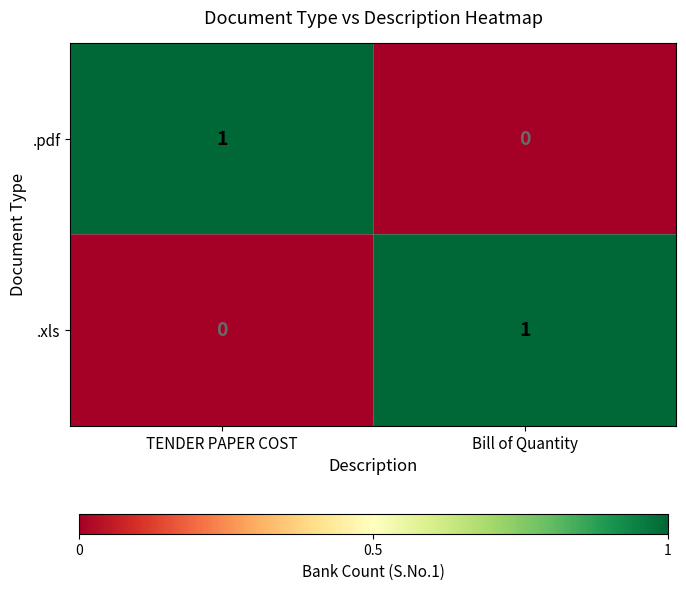

At which label is .xls closest to 0?

TENDER PAPER COST